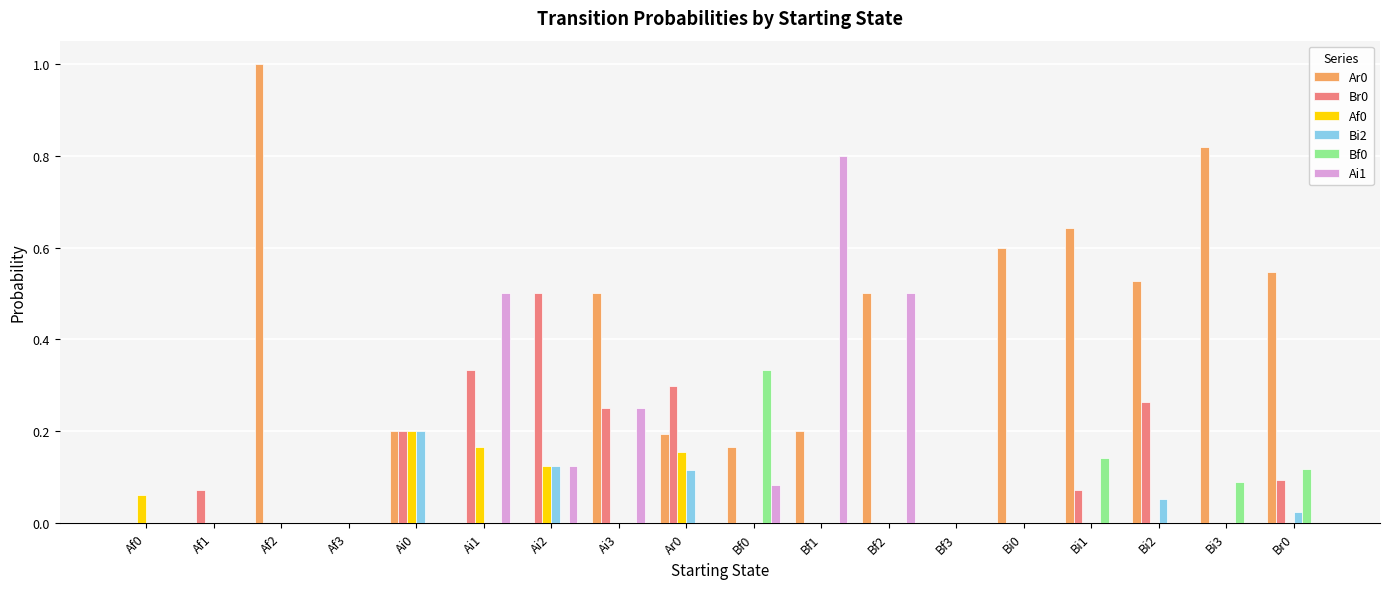

Is the value of Ar0 at Ar0 greater than the value of Bf0 at Bi3?

Yes